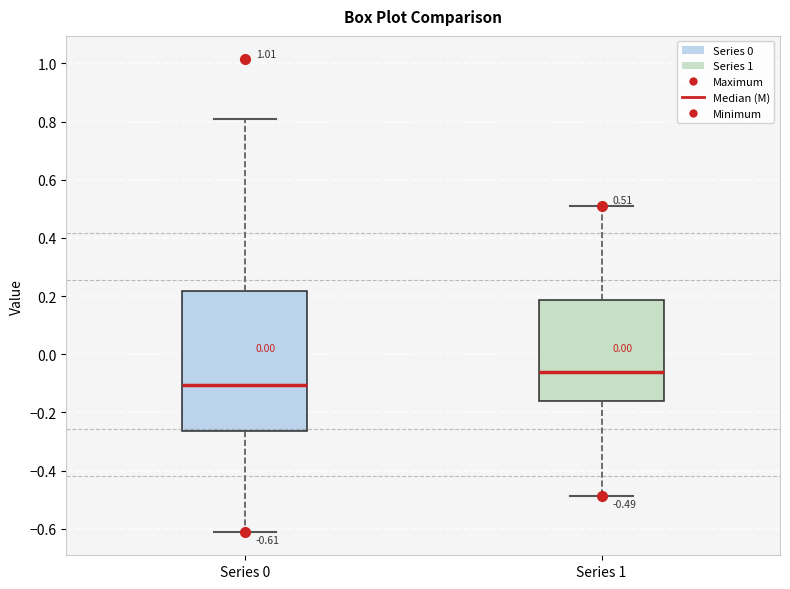

Comparing the boxes themselves (not the whiskers), which one is the tallest?

Series 0